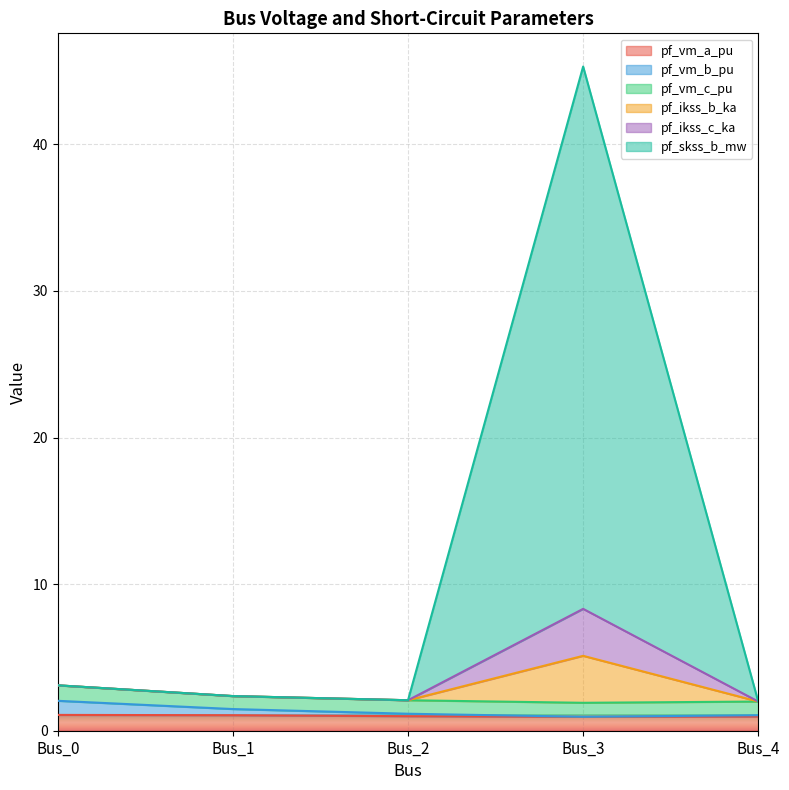

Which category has the highest value in the pf_ikss_b_ka series?

Bus_3